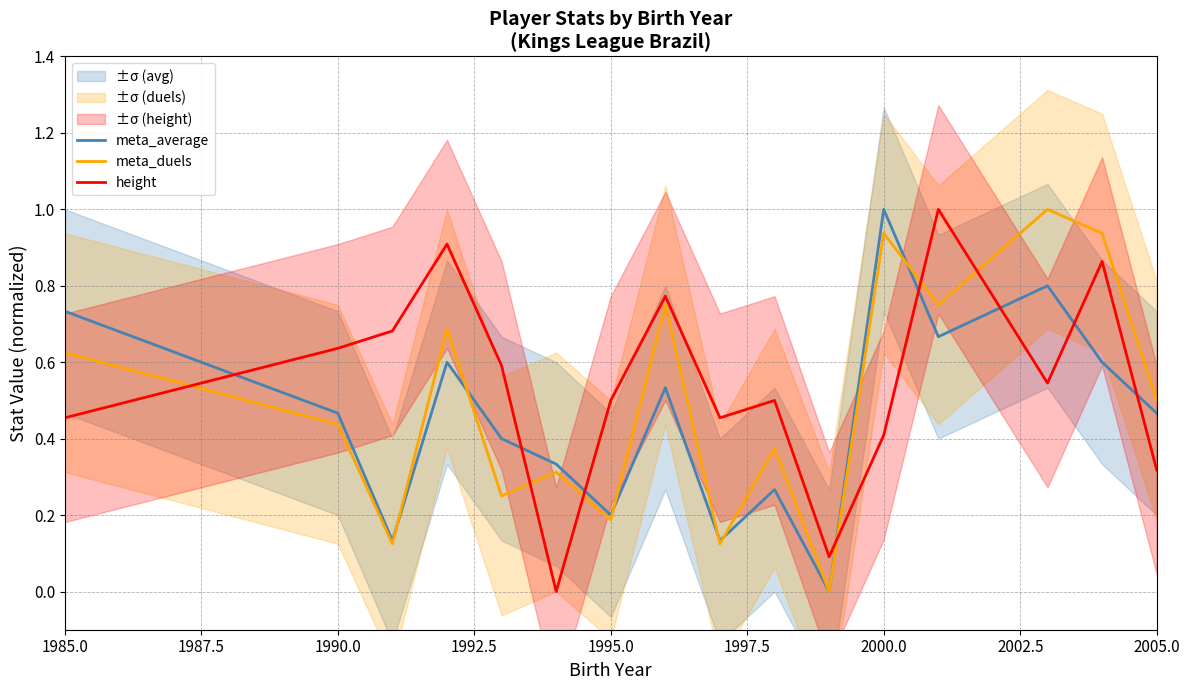

What is the highest value of the height series?

1.0